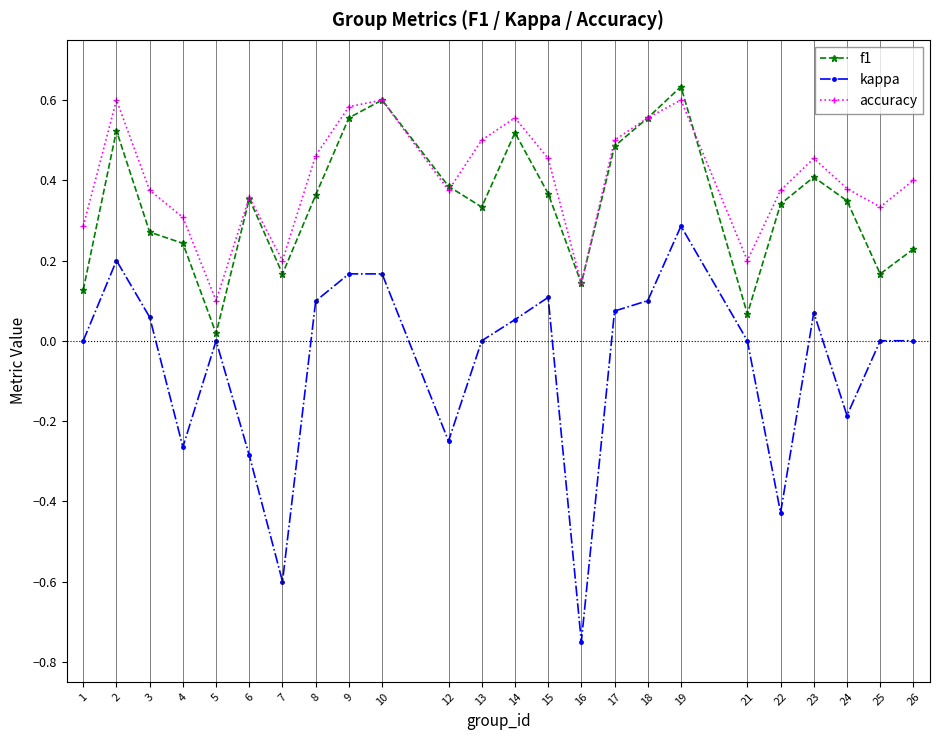

What is the difference between the maximum and minimum values in the kappa series?

1.0